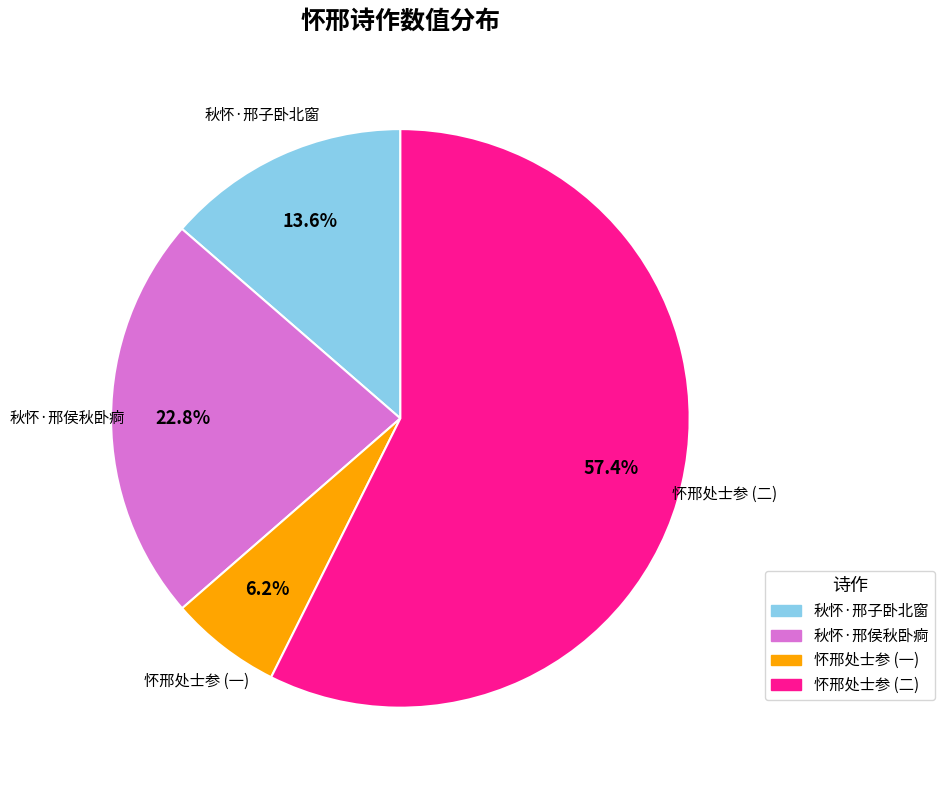

Approximately how many times larger is the value at 秋怀·邢子卧北窗 compared to 秋怀·邢侯秋卧痾?

0.6